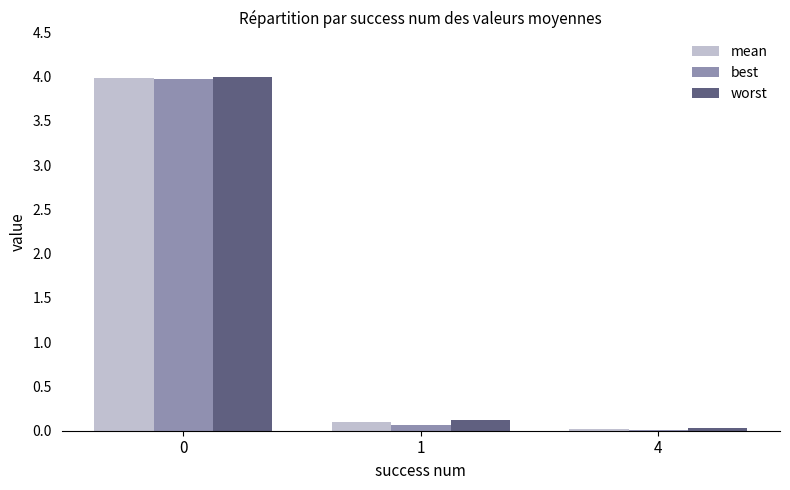

Between 0 and 4, which series saw the biggest shift?

worst